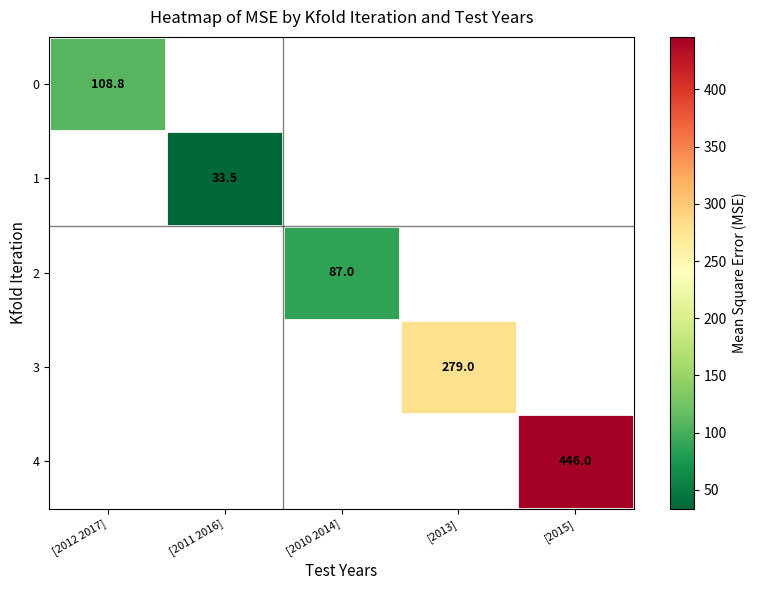

At how many categories does at least one series exceed 215?

2